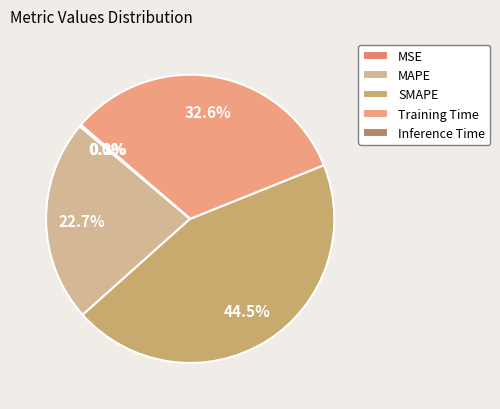

True or false: SMAPE accounts for 36% of the total.

False